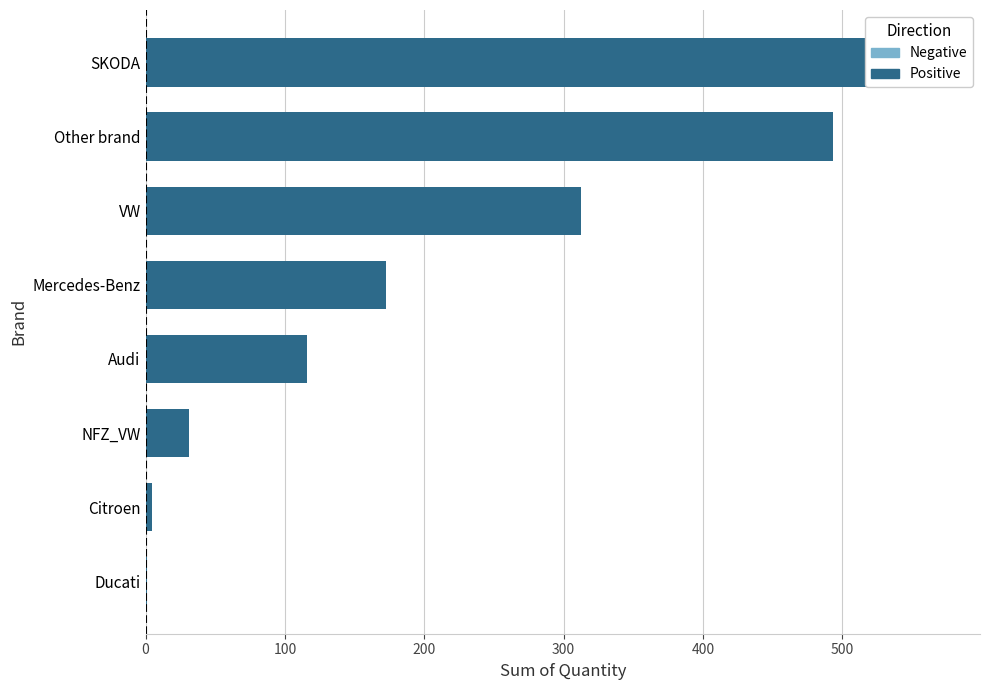

How many data points does each series have?

8